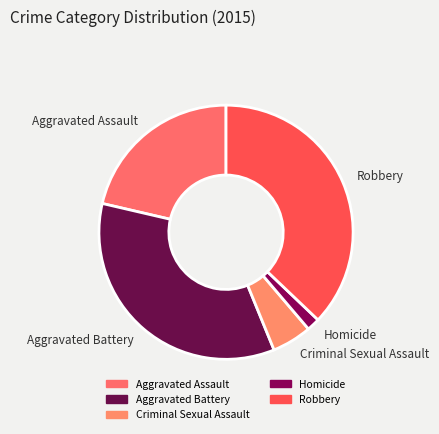

Do Homicide and Aggravated Battery together represent more than half of the pie?

No